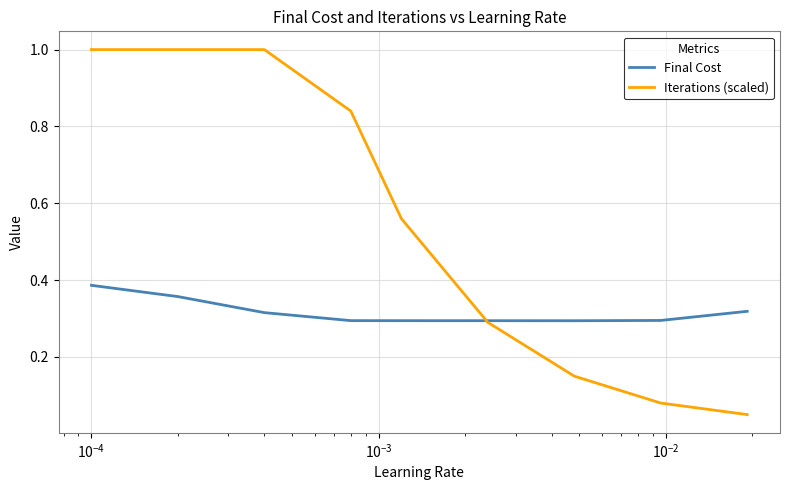

What is the maximum value shown in the chart?

1.0